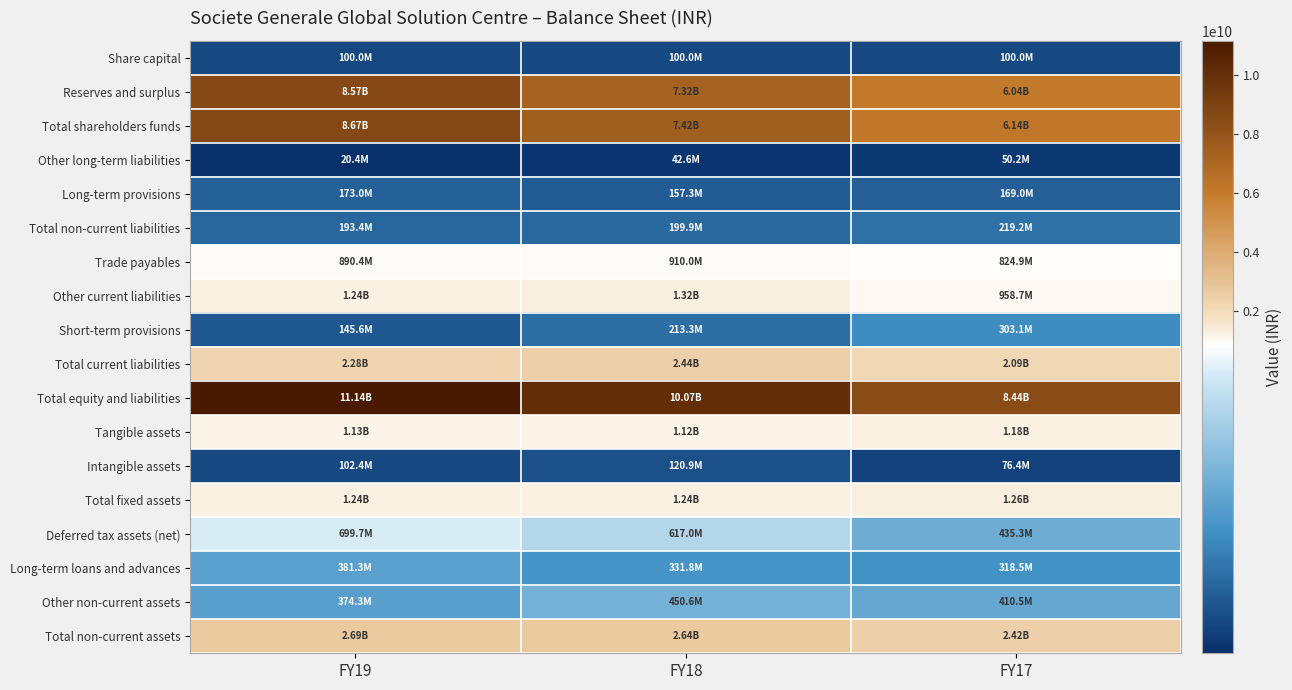

What is the smallest value displayed?

20400000